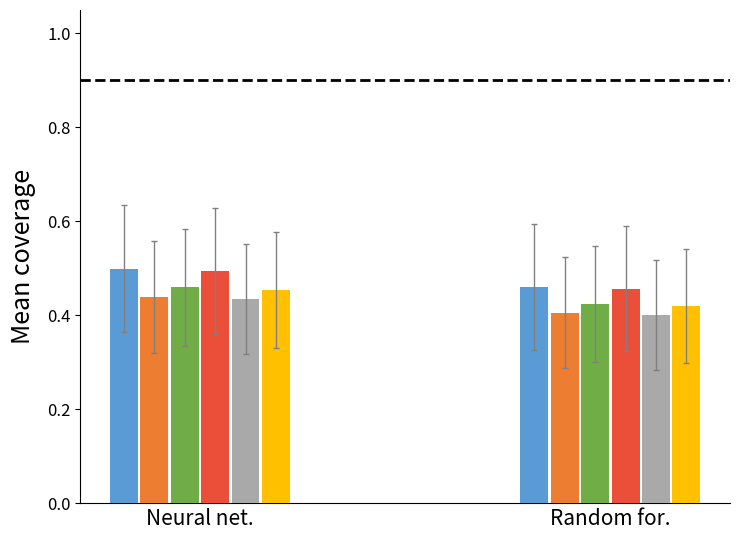

Which label corresponds to the smallest value in the chart?

Random for.